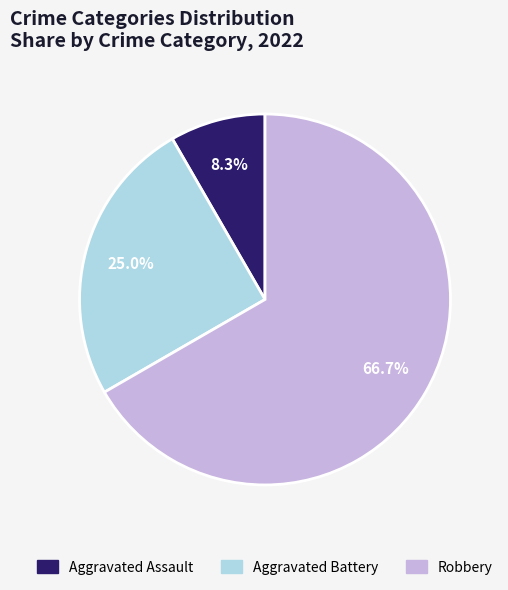

What percentage is the Aggravated Battery slice, to the nearest percent?

25%